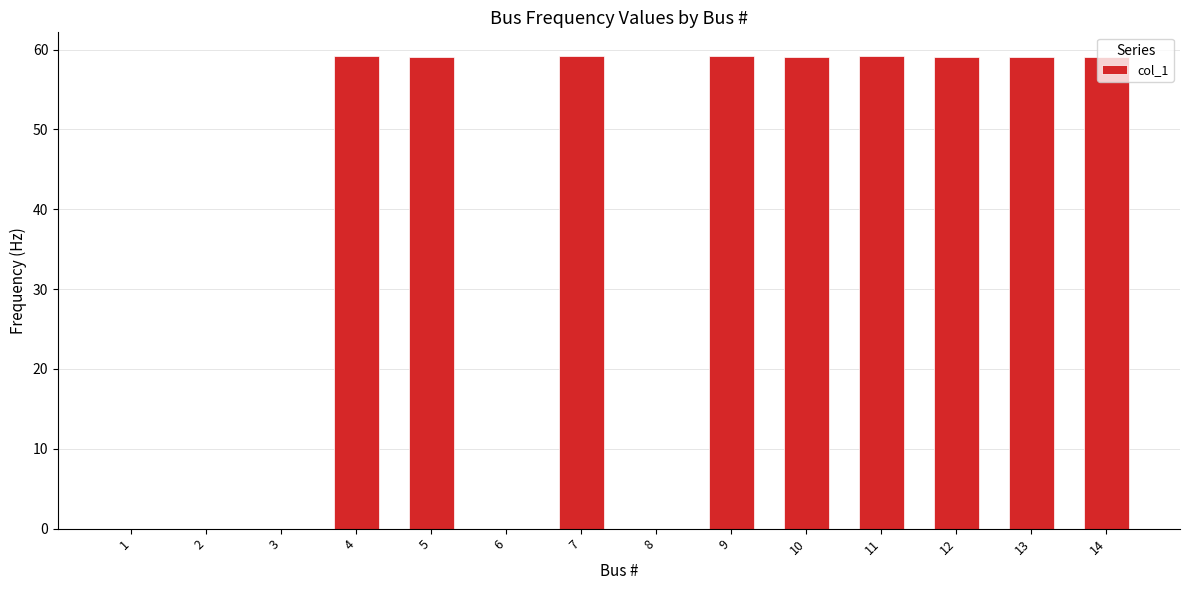

What is the greatest value displayed?

59.2